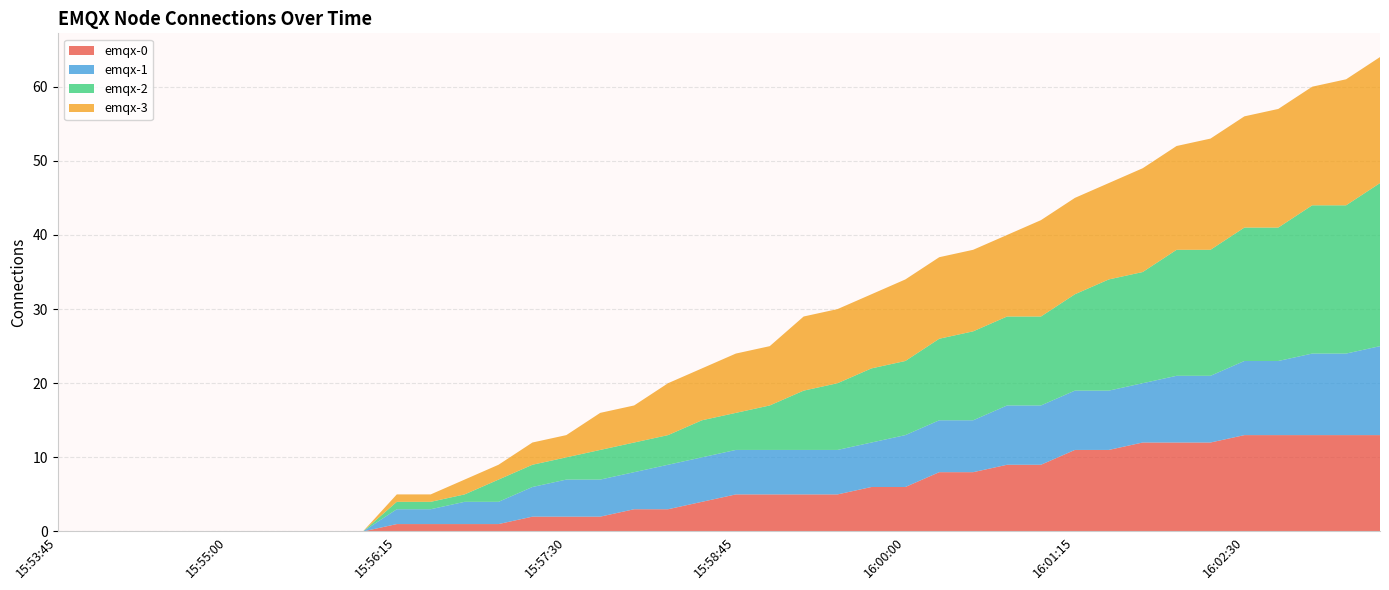

Reading left to right, extract all data points from this chart.

emqx-0: 0	0	0	0	0	0	0	0	0	0	1	1	1	1	2	2	2	3	3	4	5	5	5	5	6	6	8	8	9	9	11	11	12	12	12	13	13	13	13	13
emqx-1: 0	0	0	0	0	0	0	0	0	0	2	2	3	3	4	5	5	5	6	6	6	6	6	6	6	7	7	7	8	8	8	8	8	9	9	10	10	11	11	12
emqx-2: 0	0	0	0	0	0	0	0	0	0	1	1	1	3	3	3	4	4	4	5	5	6	8	9	10	10	11	12	12	12	13	15	15	17	17	18	18	20	20	22
emqx-3: 0	0	0	0	0	0	0	0	0	0	1	1	2	2	3	3	5	5	7	7	8	8	10	10	10	11	11	11	11	13	13	13	14	14	15	15	16	16	17	17